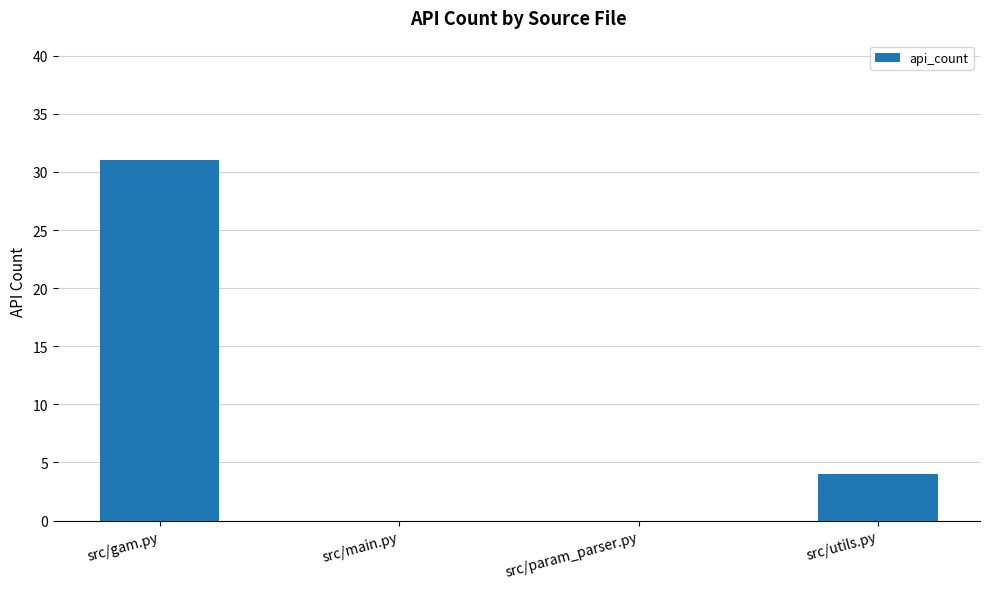

Reading left to right, extract all data points from this chart.

src/gam.py=31	src/main.py=0	src/param_parser.py=0	src/utils.py=4